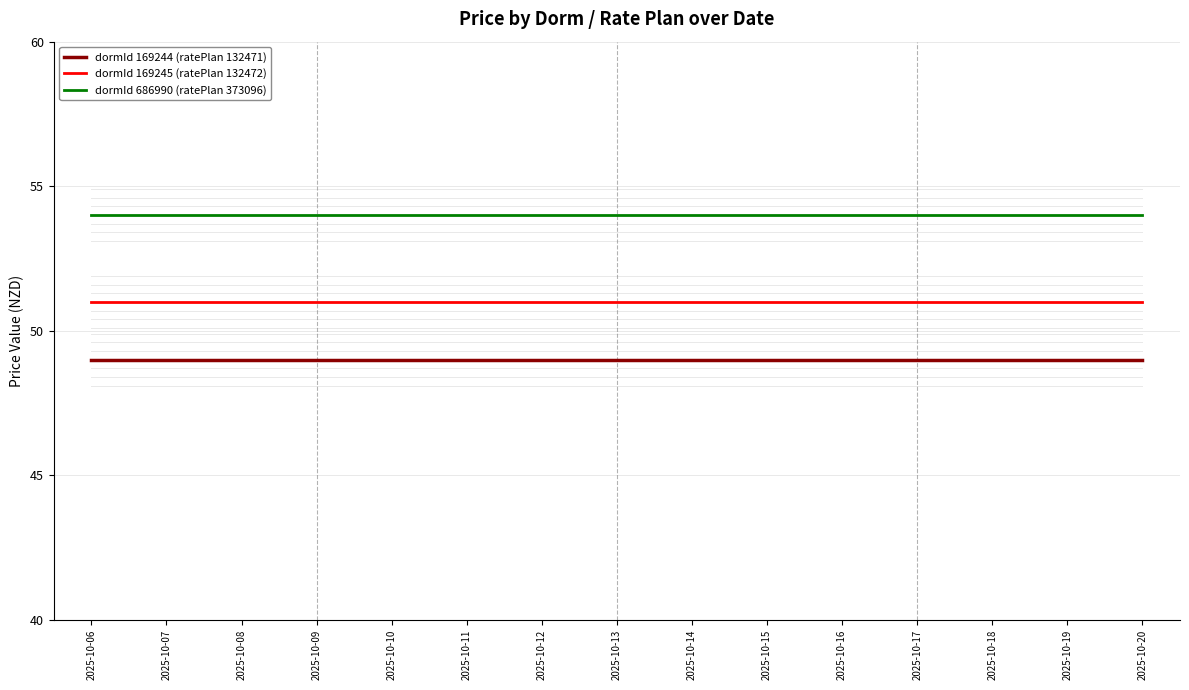

True or false: dormId 169245 (ratePlan 132472) has a value of 51 at 2025-10-08.

True